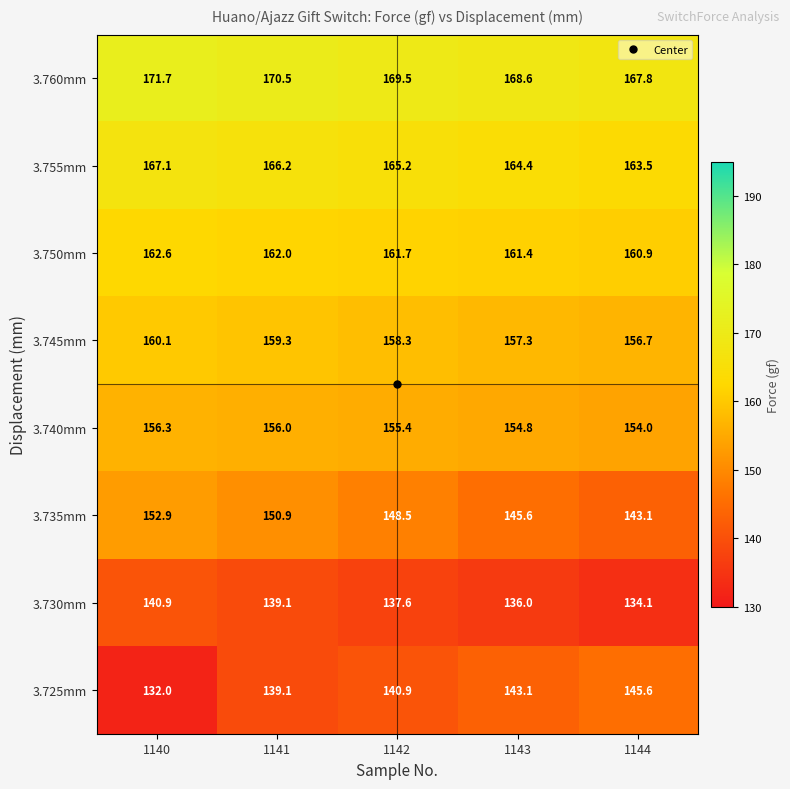

Which category has the lowest value across all series?

1140